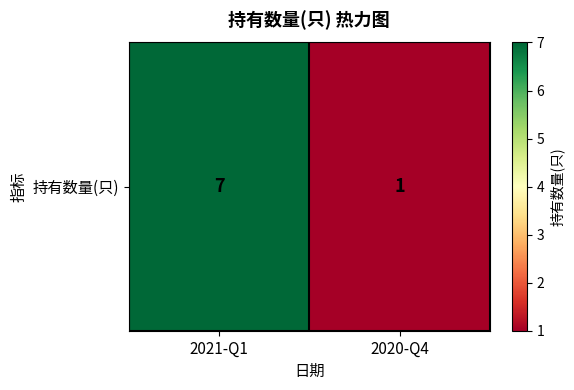

How many distinct data groups are displayed?

1